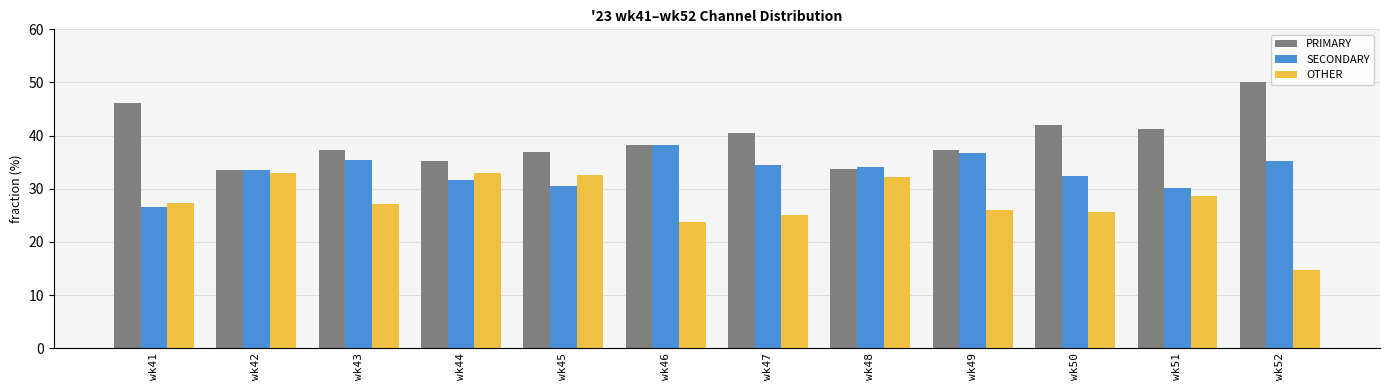

What is the difference between the maximum and second lowest values in the PRIMARY series?

16.3